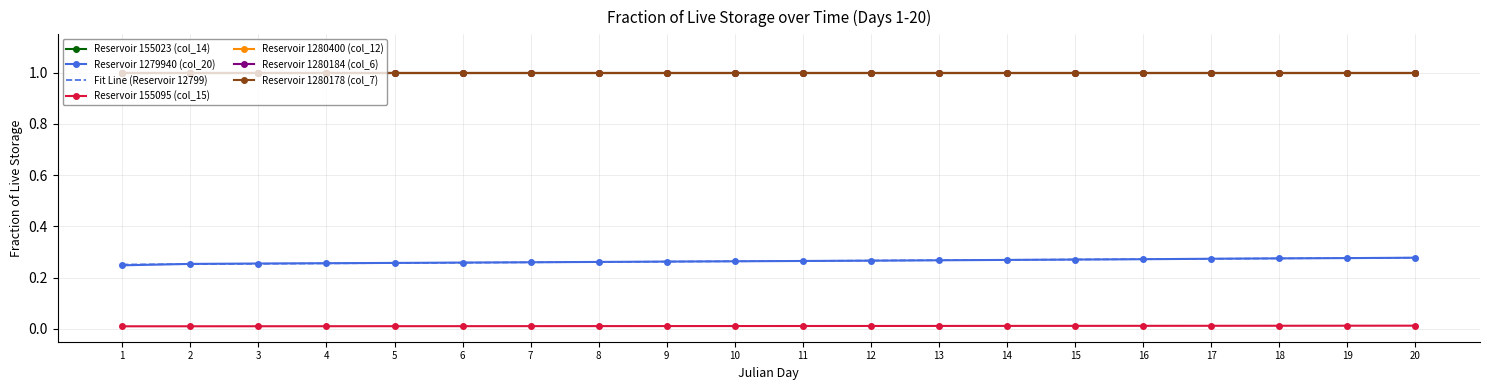

Reading left to right, list all the values displayed in this chart.

Reservoir 155023 (col_14): Day 1=1.0	Day 2=1.0	Day 3=1.0	Day 4=1.0	Day 5=1.0	Day 6=1.0	Day 7=1.0	Day 8=1.0	Day 9=1.0	Day 10=1.0	Day 11=1.0	Day 12=1.0	Day 13=1.0	Day 14=1.0	Day 15=1.0	Day 16=1.0	Day 17=1.0	Day 18=1.0	Day 19=1.0	Day 20=1.0
Reservoir 1279940 (col_20): Day 1=0.2	Day 2=0.3	Day 3=0.3	Day 4=0.3	Day 5=0.3	Day 6=0.3	Day 7=0.3	Day 8=0.3	Day 9=0.3	Day 10=0.3	Day 11=0.3	Day 12=0.3	Day 13=0.3	Day 14=0.3	Day 15=0.3	Day 16=0.3	Day 17=0.3	Day 18=0.3	Day 19=0.3	Day 20=0.3
Reservoir 155095 (col_15): Day 1=0.0	Day 2=0.0	Day 3=0.0	Day 4=0.0	Day 5=0.0	Day 6=0.0	Day 7=0.0	Day 8=0.0	Day 9=0.0	Day 10=0.0	Day 11=0.0	Day 12=0.0	Day 13=0.0	Day 14=0.0	Day 15=0.0	Day 16=0.0	Day 17=0.0	Day 18=0.0	Day 19=0.0	Day 20=0.0
Reservoir 1280400 (col_12): Day 1=1.0	Day 2=1.0	Day 3=1.0	Day 4=1.0	Day 5=1.0	Day 6=1.0	Day 7=1.0	Day 8=1.0	Day 9=1.0	Day 10=1.0	Day 11=1.0	Day 12=1.0	Day 13=1.0	Day 14=1.0	Day 15=1.0	Day 16=1.0	Day 17=1.0	Day 18=1.0	Day 19=1.0	Day 20=1.0
Reservoir 1280184 (col_6): Day 1=1.0	Day 2=1.0	Day 3=1.0	Day 4=1.0	Day 5=1.0	Day 6=1.0	Day 7=1.0	Day 8=1.0	Day 9=1.0	Day 10=1.0	Day 11=1.0	Day 12=1.0	Day 13=1.0	Day 14=1.0	Day 15=1.0	Day 16=1.0	Day 17=1.0	Day 18=1.0	Day 19=1.0	Day 20=1.0
Reservoir 1280178 (col_7): Day 1=1.0	Day 2=1.0	Day 3=1.0	Day 4=1.0	Day 5=1.0	Day 6=1.0	Day 7=1.0	Day 8=1.0	Day 9=1.0	Day 10=1.0	Day 11=1.0	Day 12=1.0	Day 13=1.0	Day 14=1.0	Day 15=1.0	Day 16=1.0	Day 17=1.0	Day 18=1.0	Day 19=1.0	Day 20=1.0